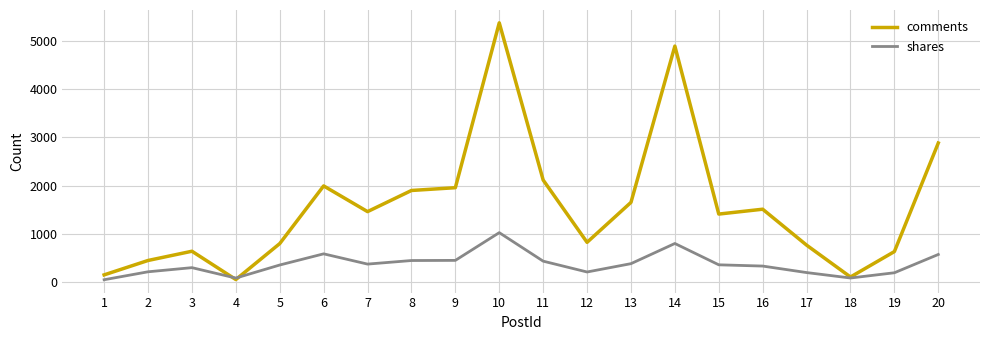

What is the difference between the comments values at 2 and 13?

1207